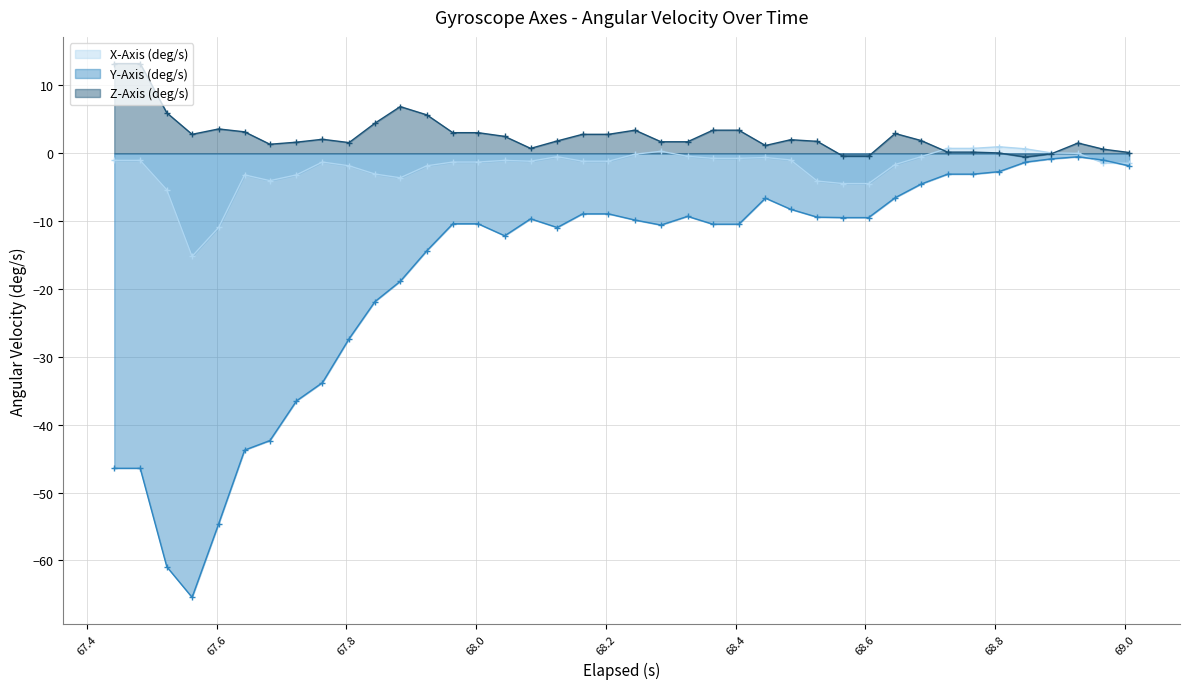

What is the value of the Y-Axis (deg/s) point at the 23rd from the left?

-9.3